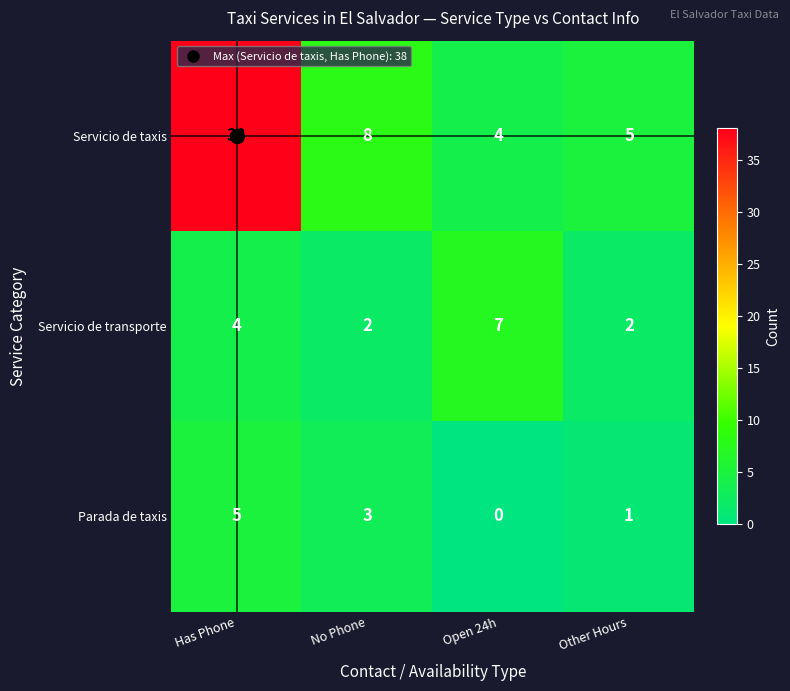

Count the number of categories in the chart.

4